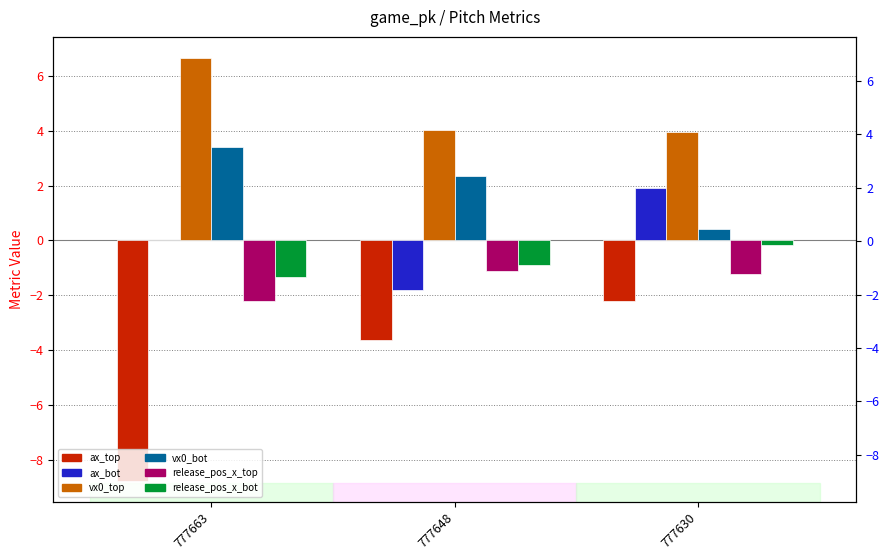

Which series changed the most between 777648 and 777630?

ax_bot